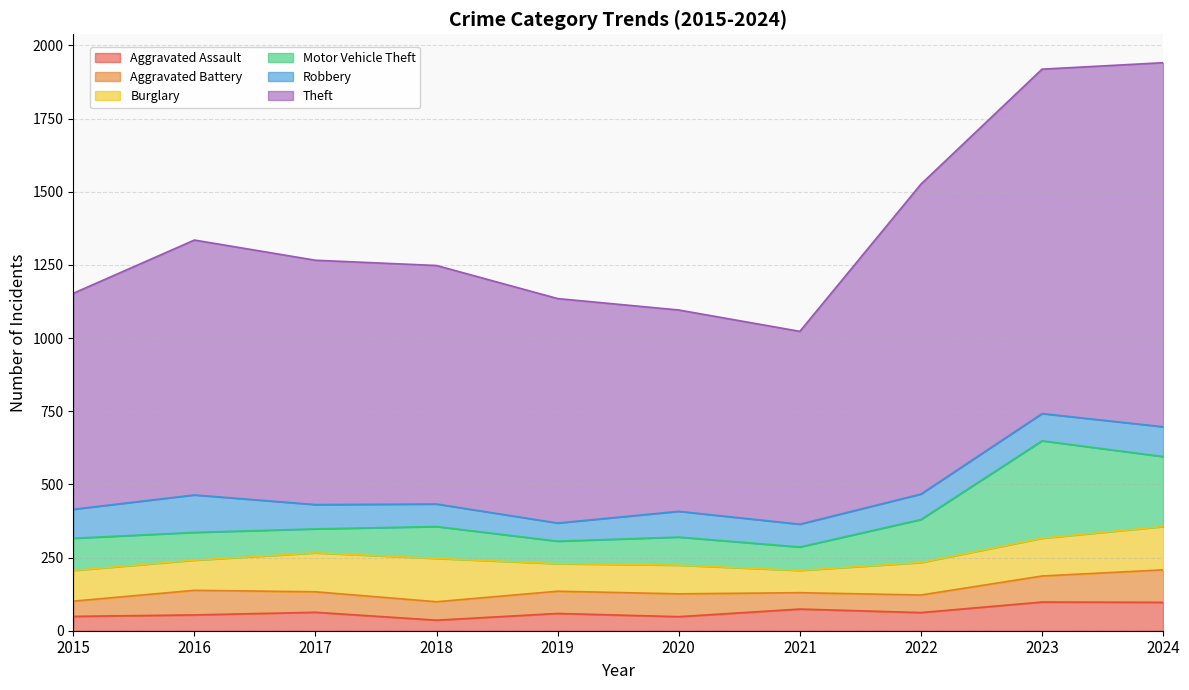

True or false: Burglary has more than 2 interior local peaks.

False